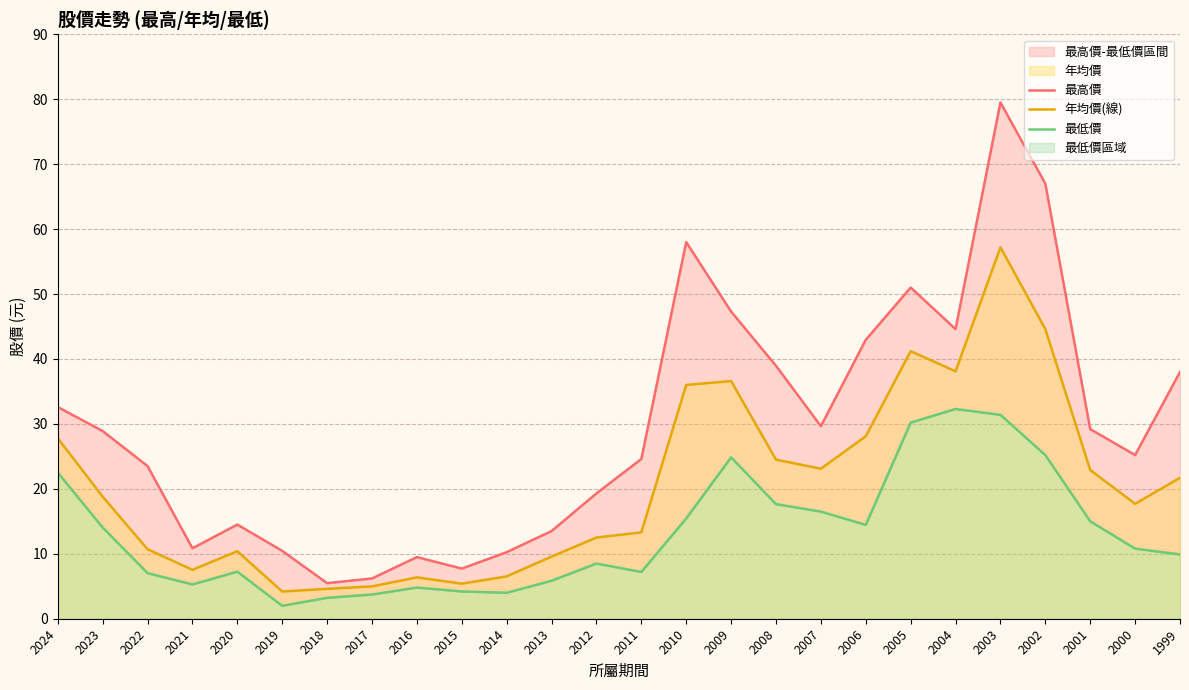

True or false: 最低價 and 最高價 cross at least once.

False